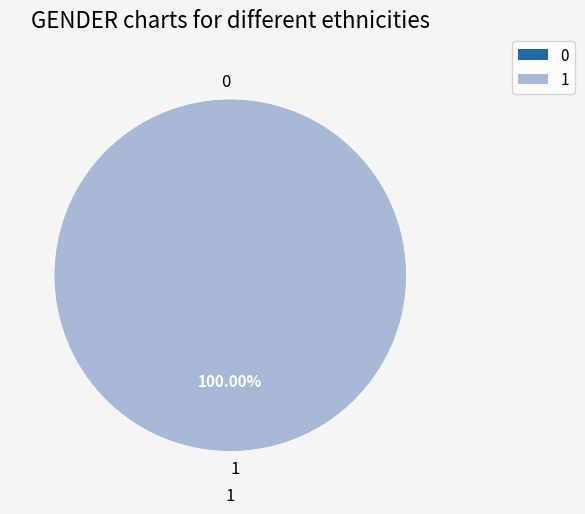

Is it true that 1 is 100% of the pie?

True